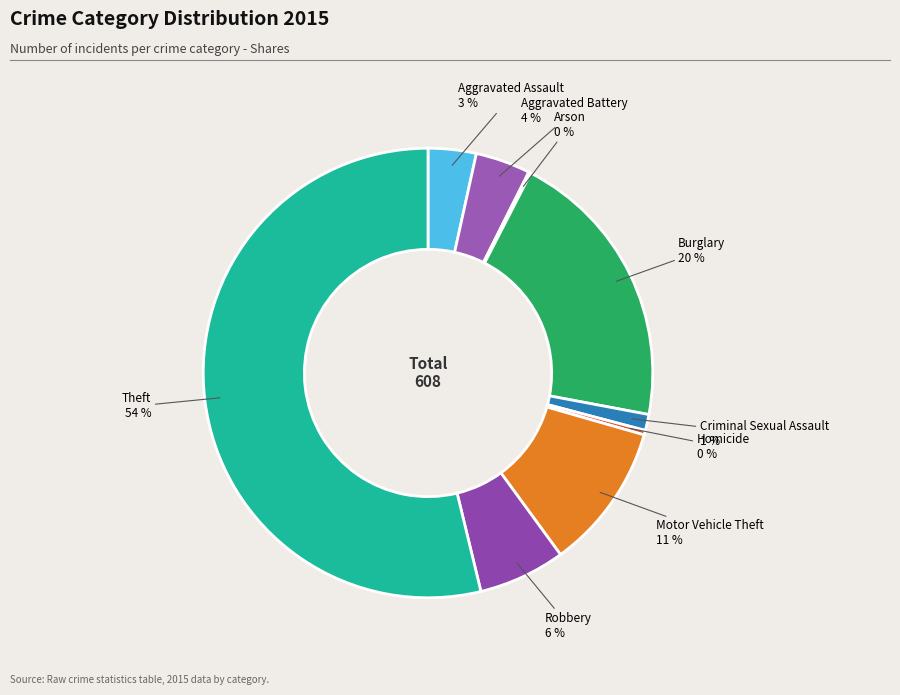

To the nearest percent, what is the average slice percentage?

11%